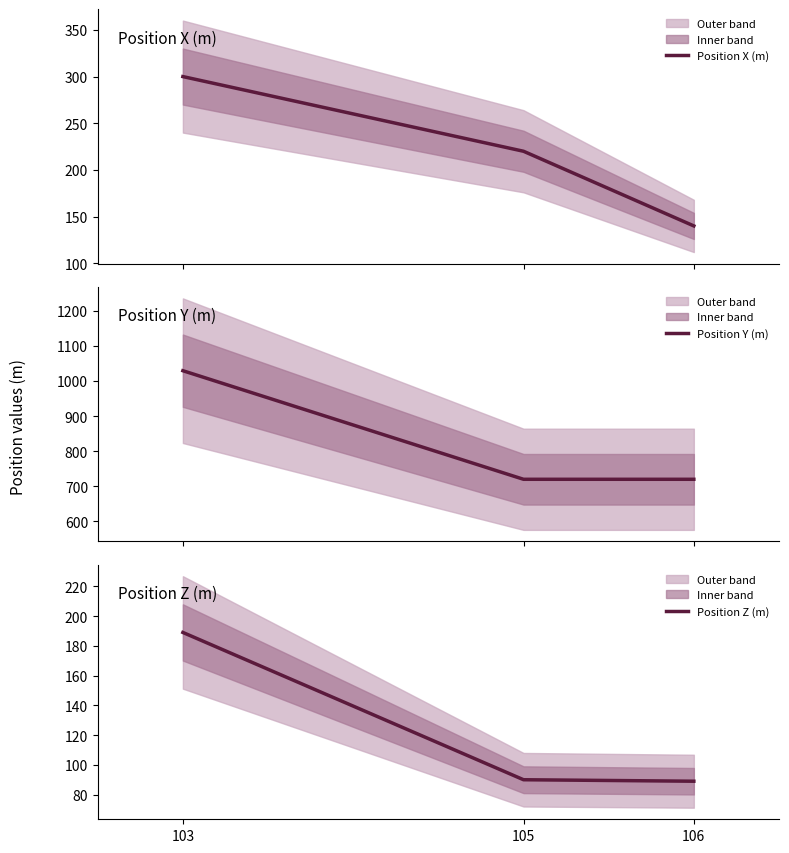

Between 103 and 105, which series saw the biggest shift?

Position Y (m)